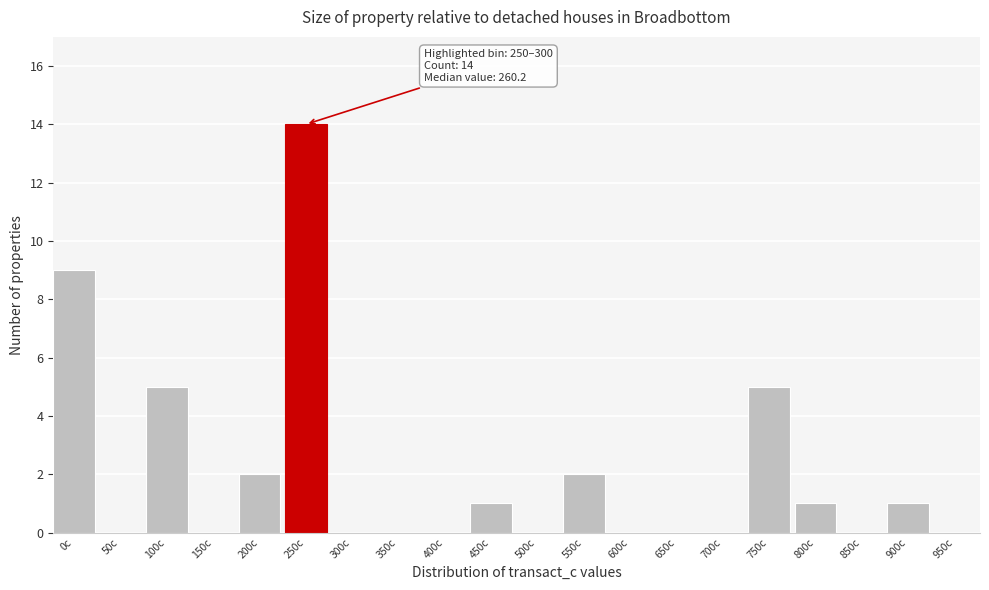

Reading left to right, transcribe all the data shown in this chart.

0c=9	50c=0	100c=5	150c=0	200c=2	250c=14	300c=0	350c=0	400c=0	450c=1	500c=0	550c=2	600c=0	650c=0	700c=0	750c=5	800c=1	850c=0	900c=1	950c=0